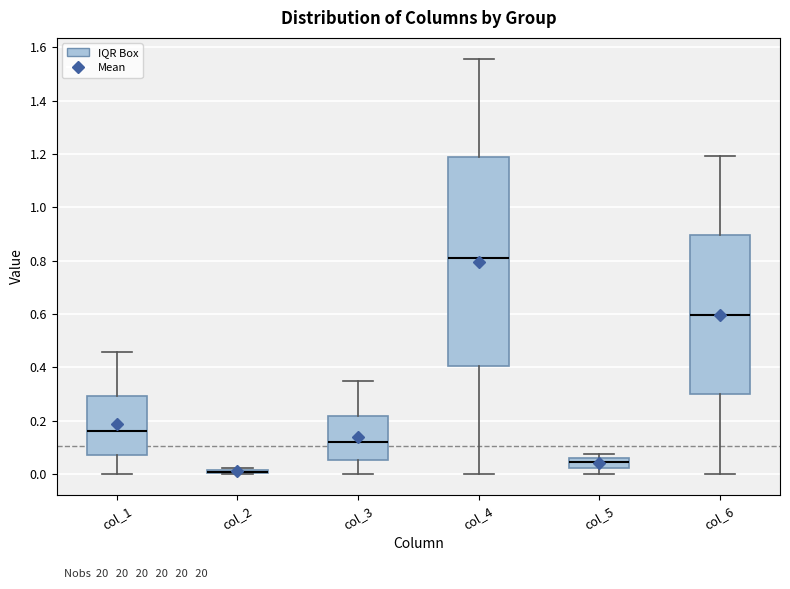

Where does the lower whisker of the box for col_6 end on the y-axis? The values are not printed on the chart, so give them approximately, as read against the axis.

0.00